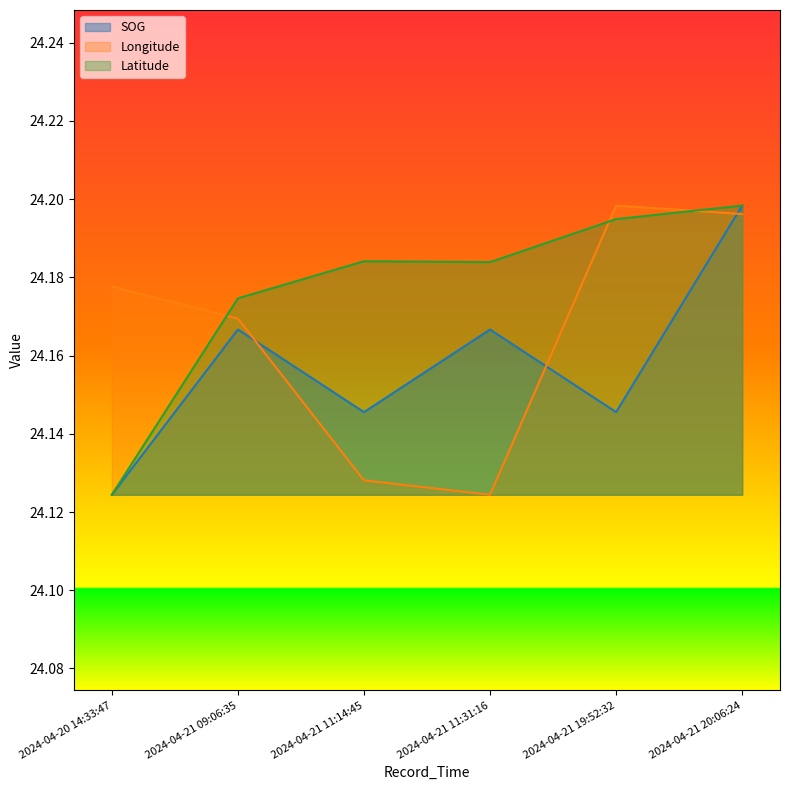

Does the chart have visible grid lines?

No